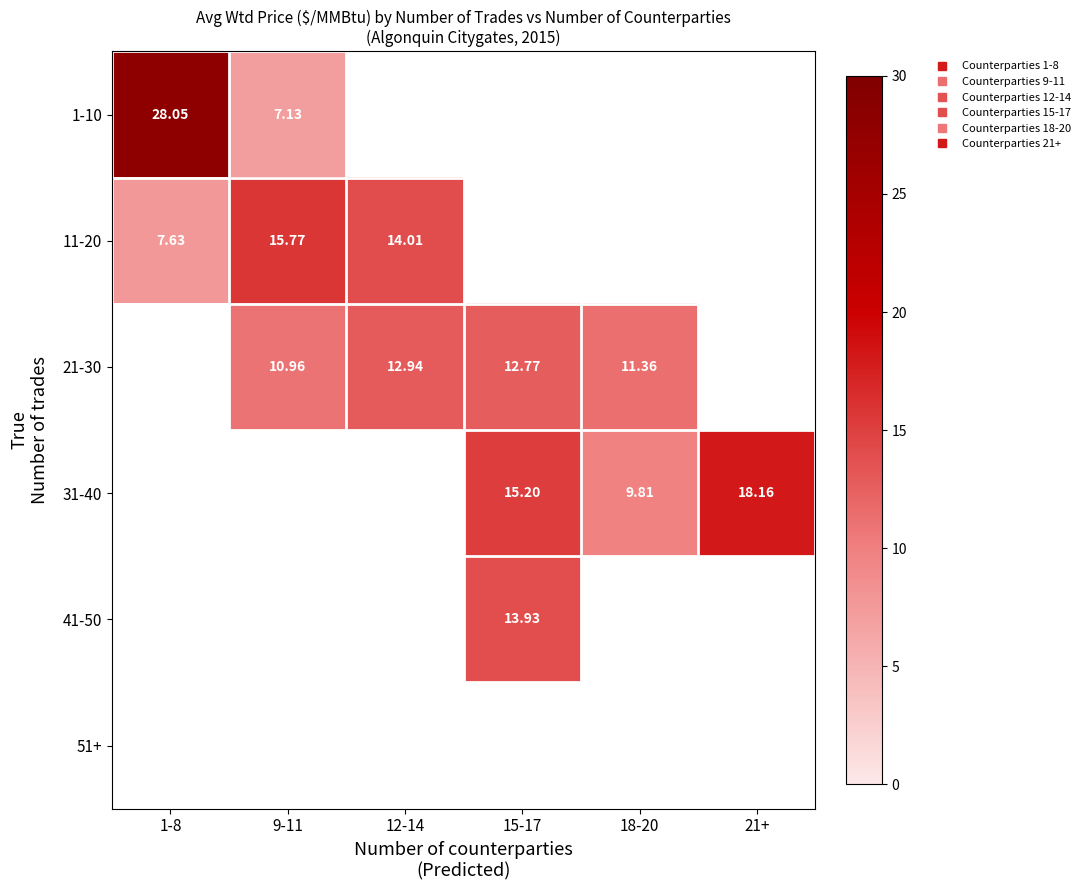

The 11-20 series shows 15.8 at 9-11. True or false?

True